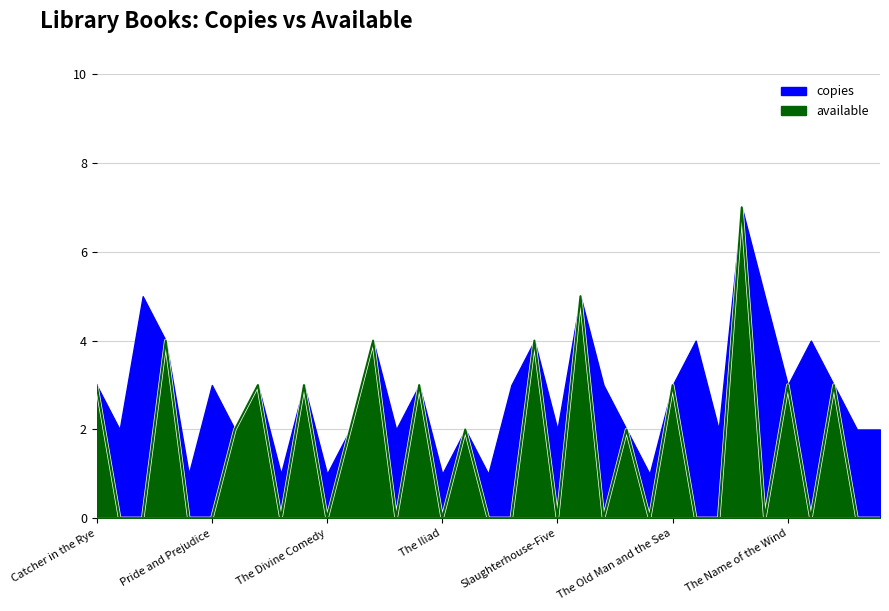

What is the greatest value displayed?

7